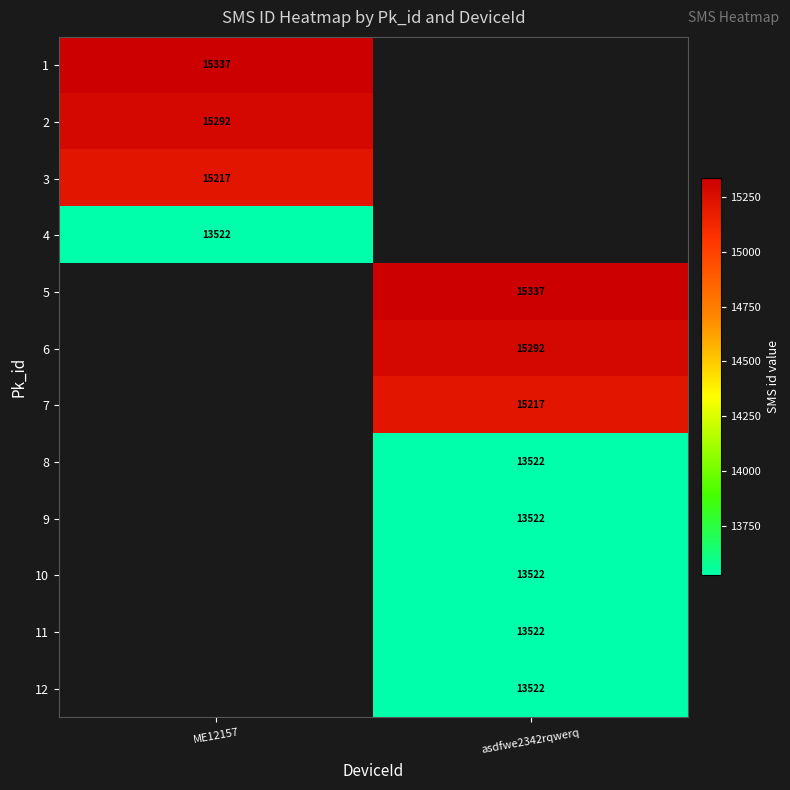

True or false: 3 has a value of 3233 at ME12157.

False